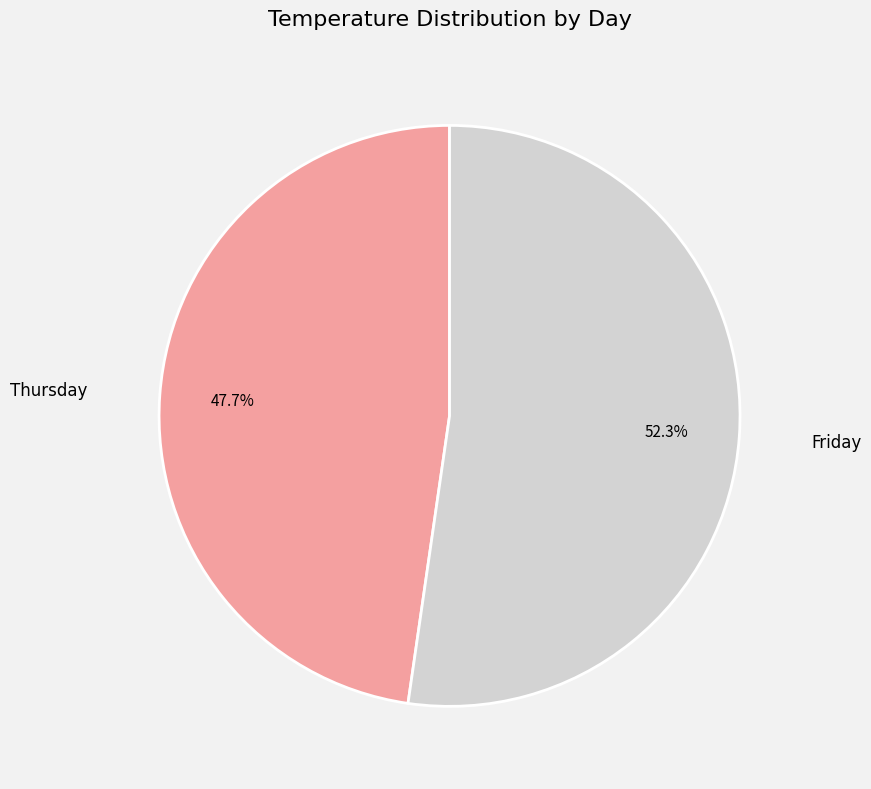

Which slice is the smallest?

Thursday